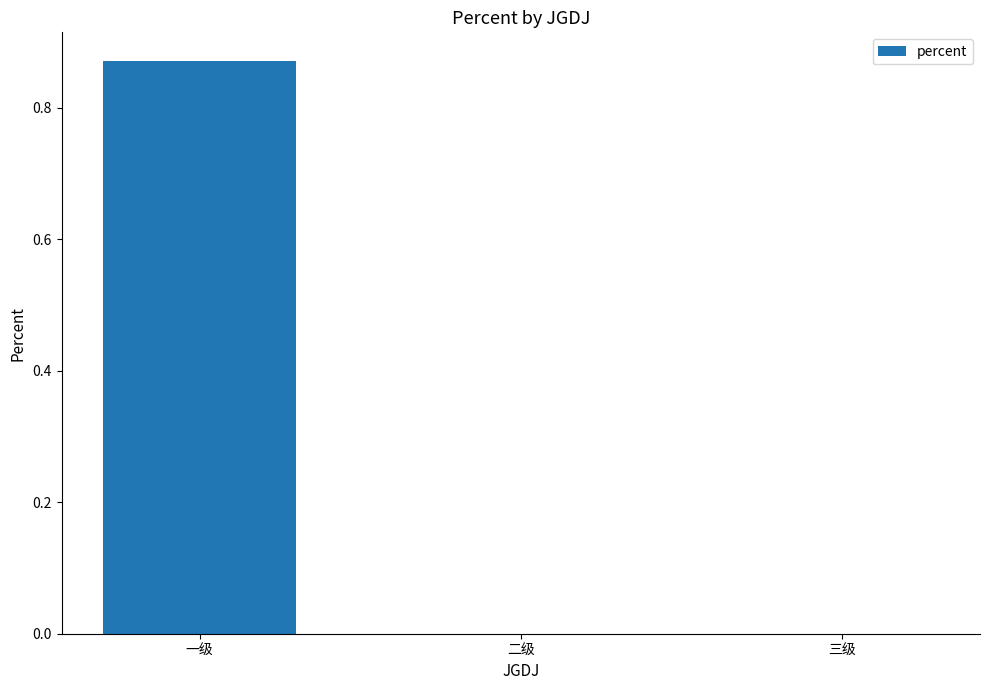

The value at 三级 is 0.4. True or false?

False